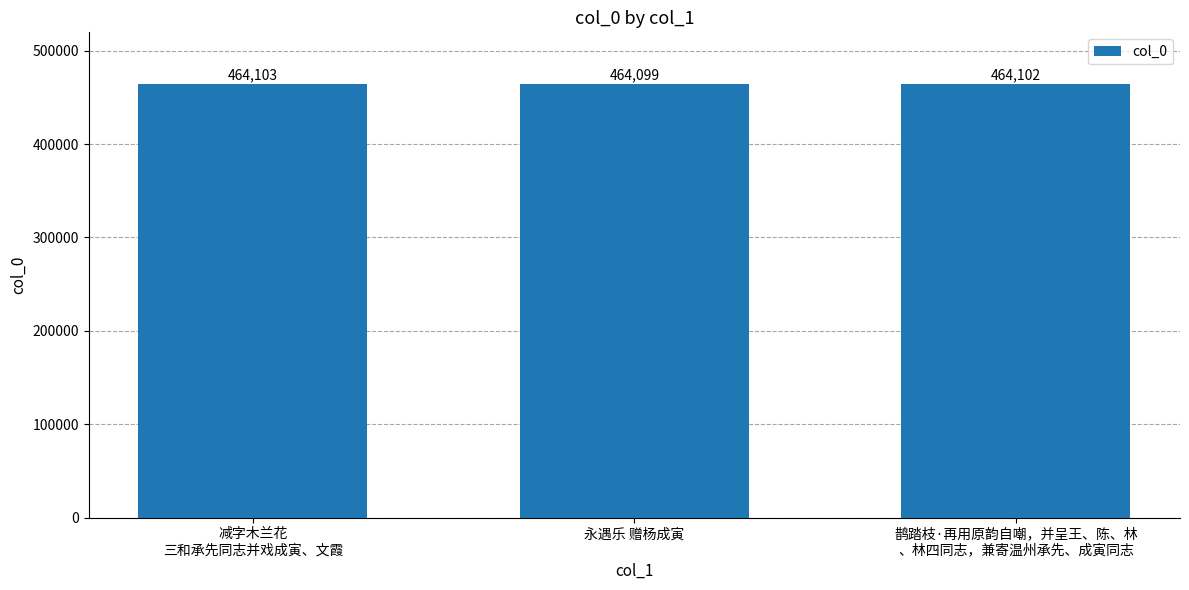

At which category does the chart reach its peak across all series?

减字木兰花
三和承先同志并戏成寅、文霞